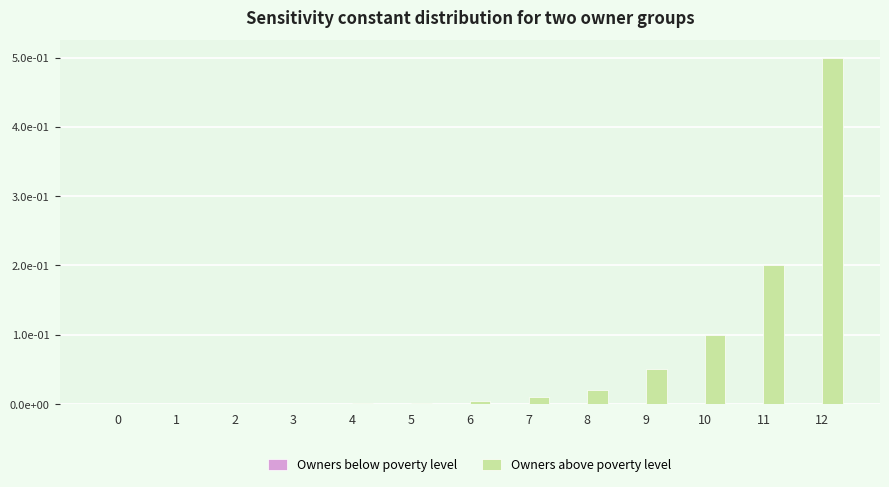

Which series has the largest range (max minus min)?

Owners above poverty level